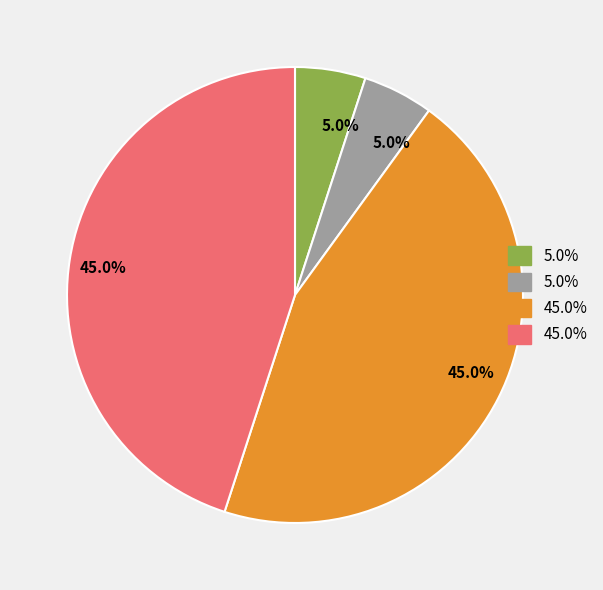

Is there any slice that represents more than half of the pie?

No